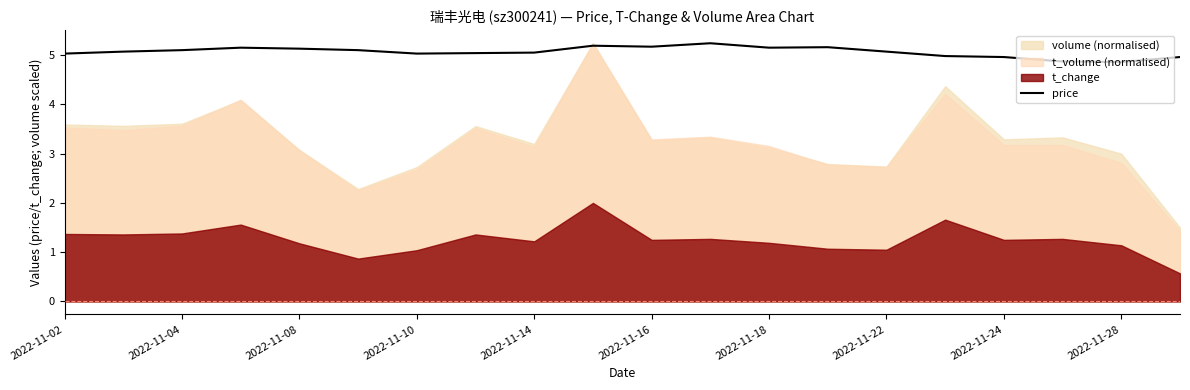

What is the minimum value for price?

4.9